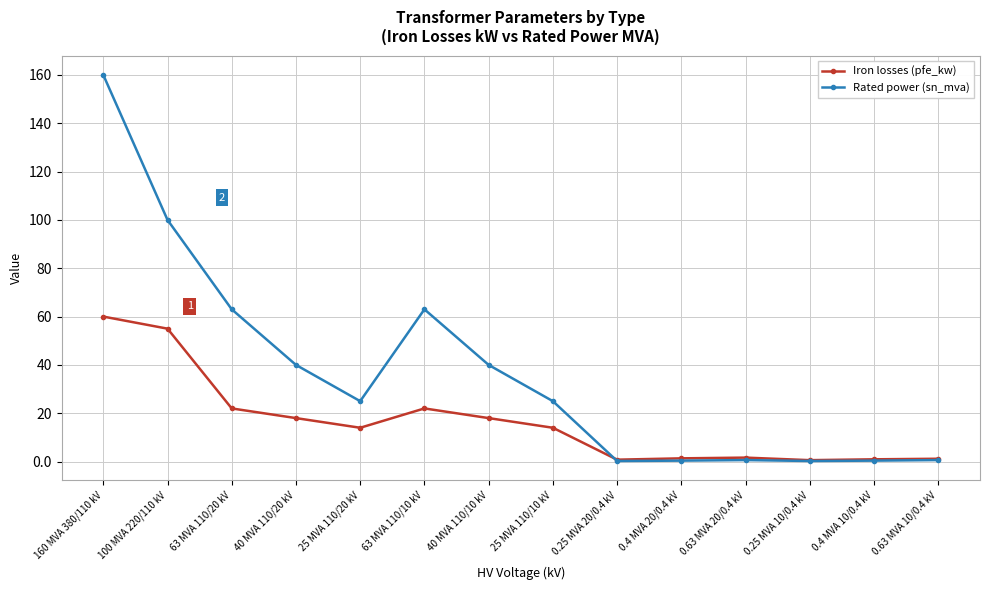

Rank the series by their average value, from lowest to highest.

Iron losses (pfe_kw), Rated power (sn_mva)